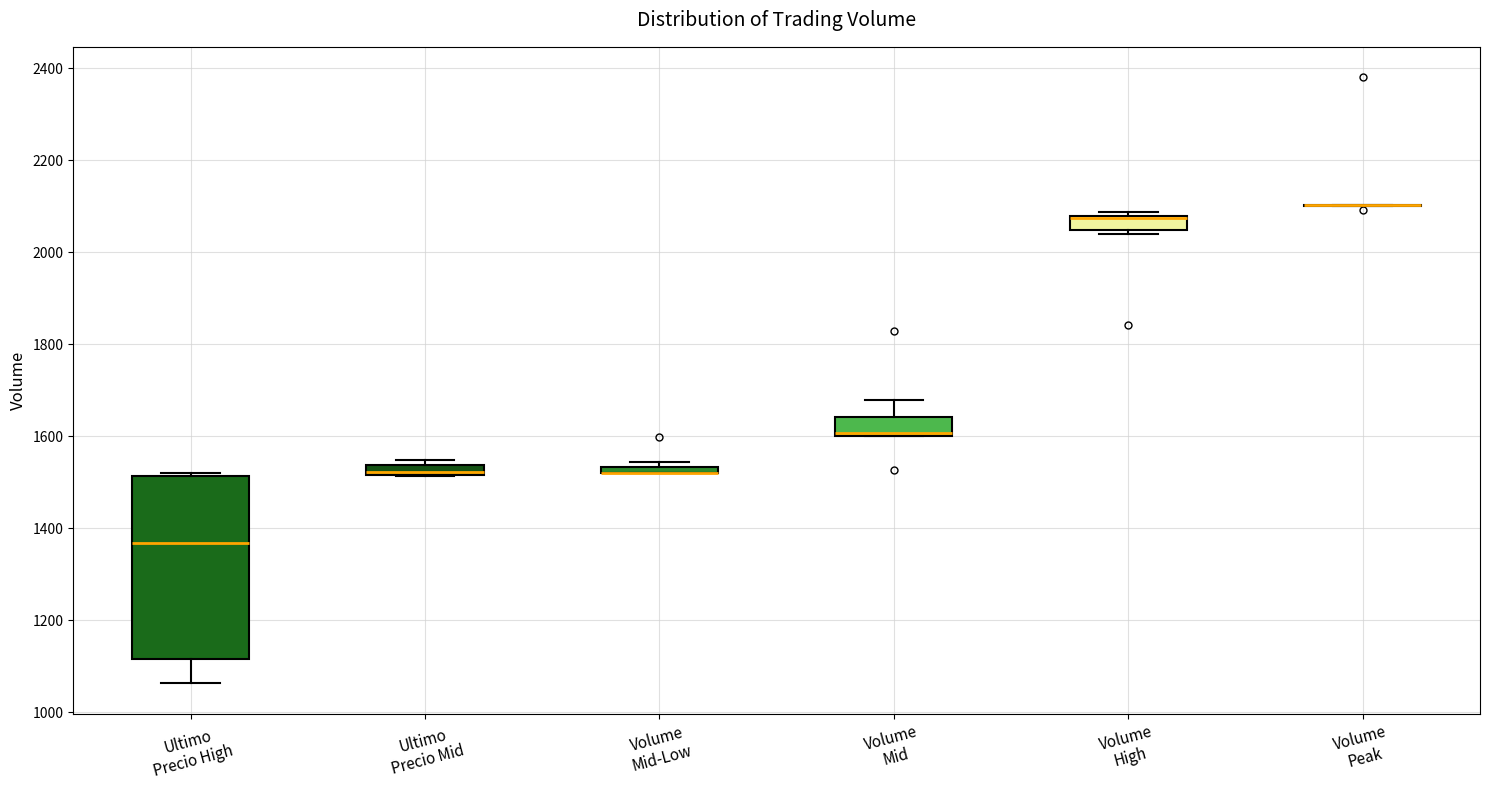

Where is the lower edge of the box for Volume Mid-Low on the y-axis? The values are not printed on the chart, so give them approximately, as read against the axis.

1520